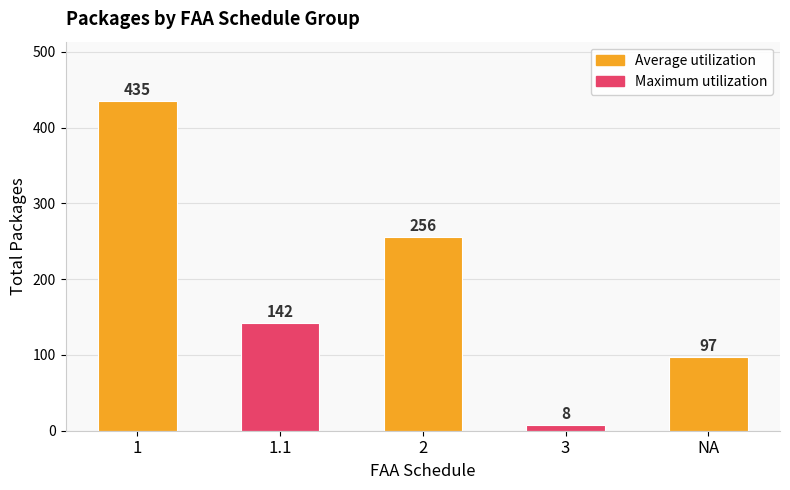

What is the ratio of the value at NA to the value at 3?

12.1